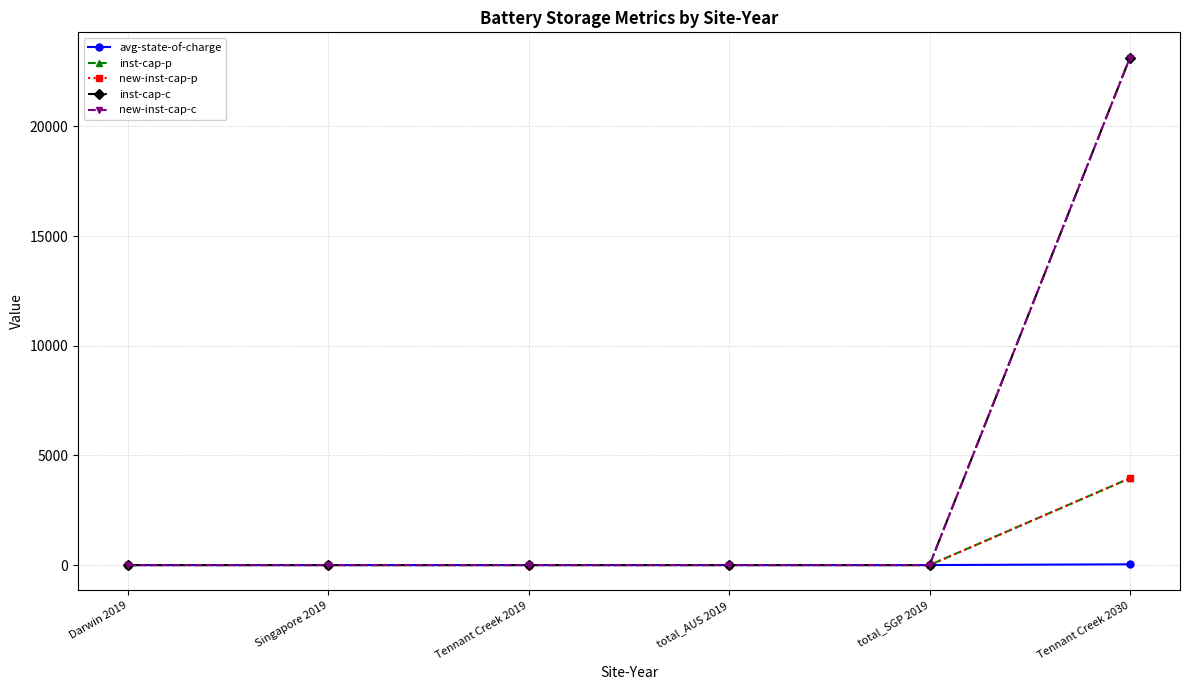

Does the chart have visible grid lines?

Yes